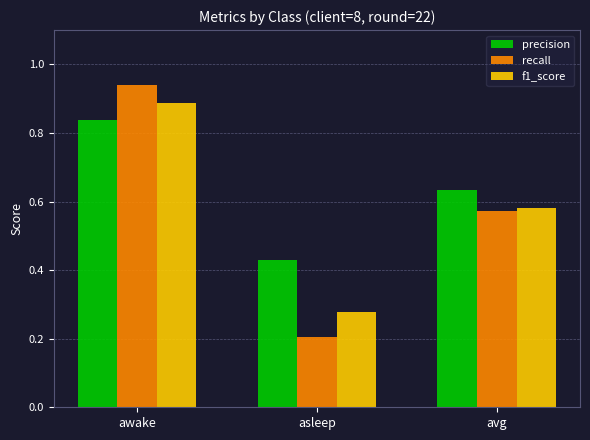

Rank the series by their maximum value, from highest to lowest.

recall, f1_score, precision